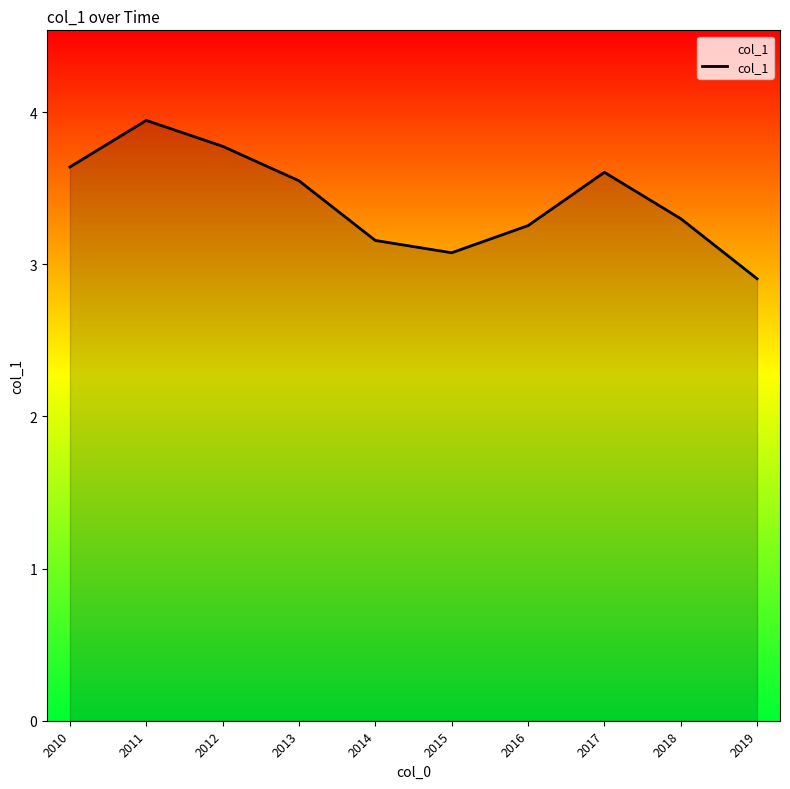

What is the sum of the values at 2016 and 2019?

6.2